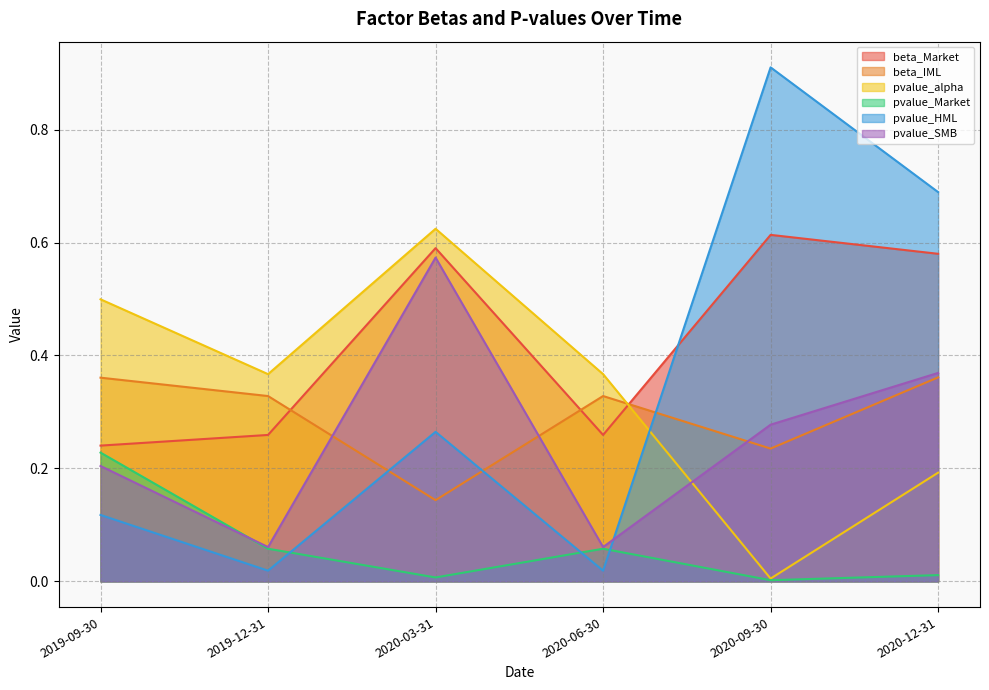

The value of pvalue_HML at 2020-09-30 is 1.5. True or false?

False